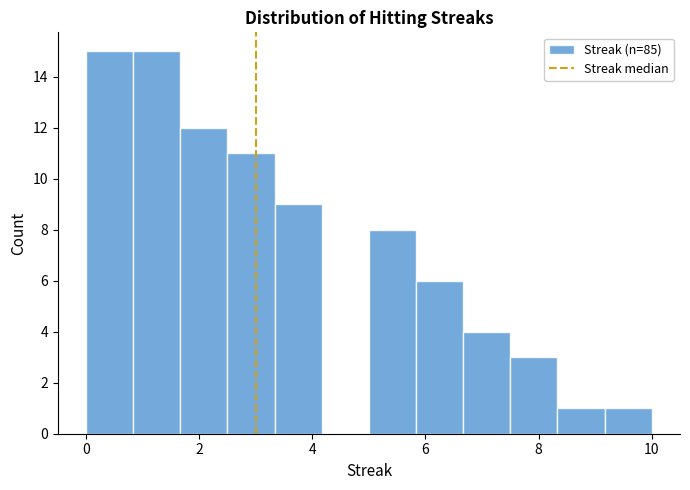

What is the height of the bar covering 7.6 to 8.4 on the x-axis? Neither the bar edges nor the heights are printed on the chart, so give them approximately, as read against the axes.

3